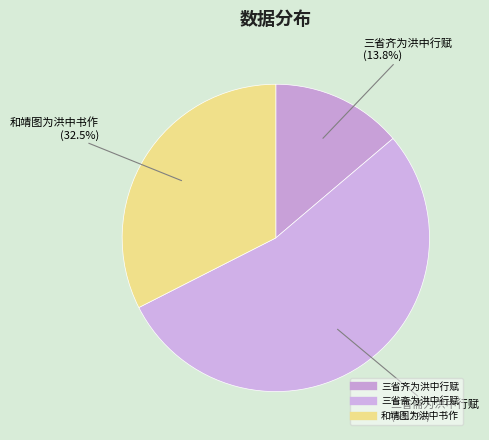

How many segments does this pie chart have?

3